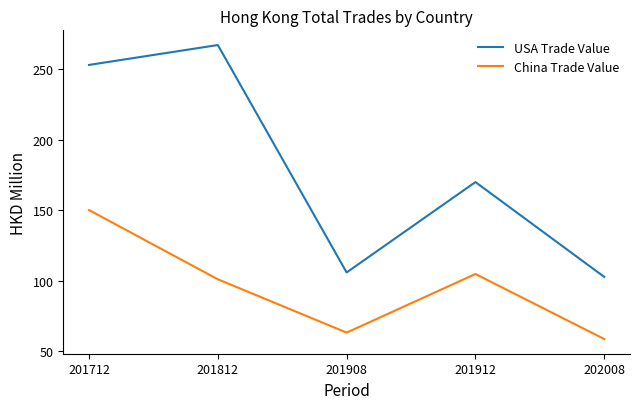

True or false: China Trade Value has more than 1 interior local peaks.

False